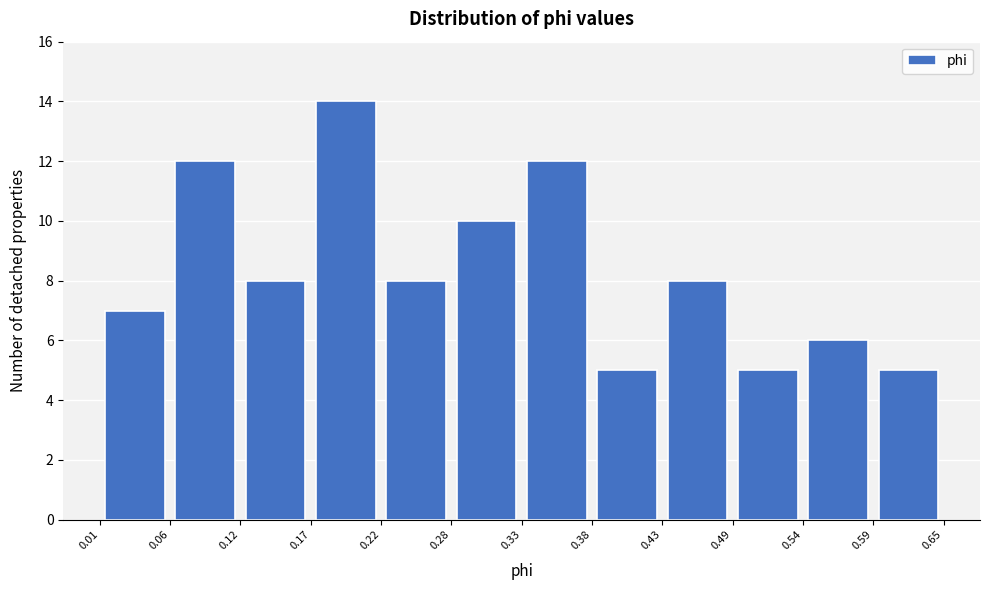

Over which range of the x-axis is the bar tallest?

0.17 to 0.22